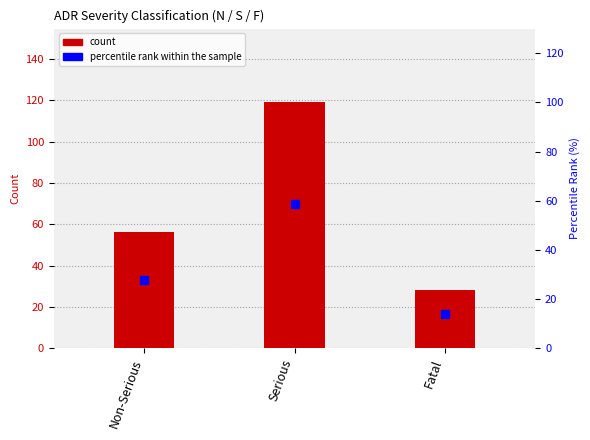

What are all the series names shown in the legend?

count, percentile rank within the sample